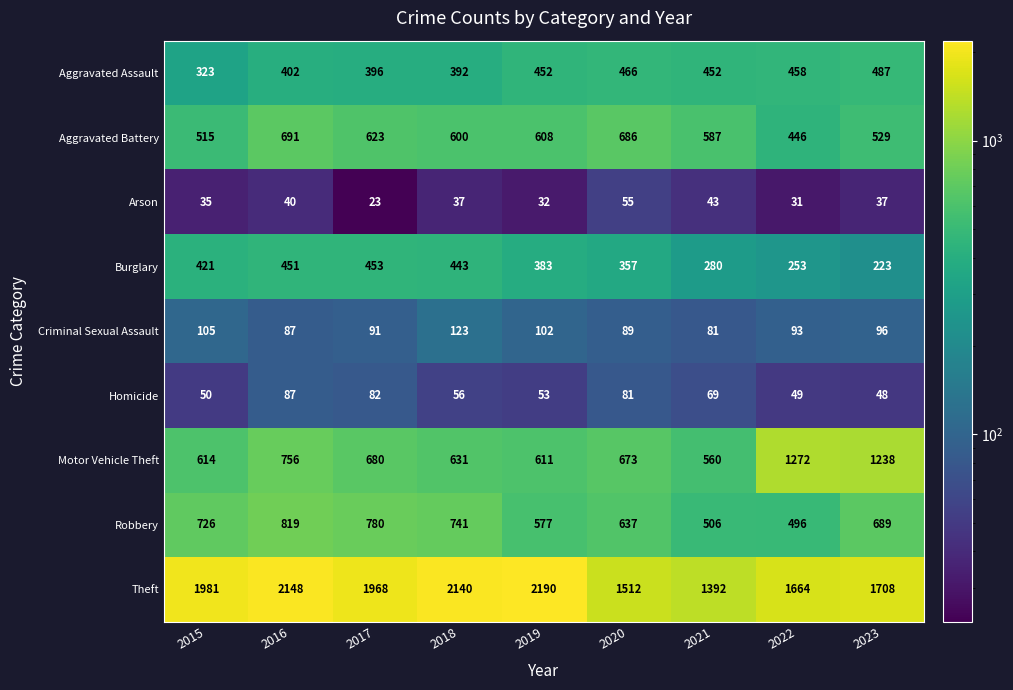

What is the approximate value of Aggravated Battery at 2018, to the nearest 5?

600